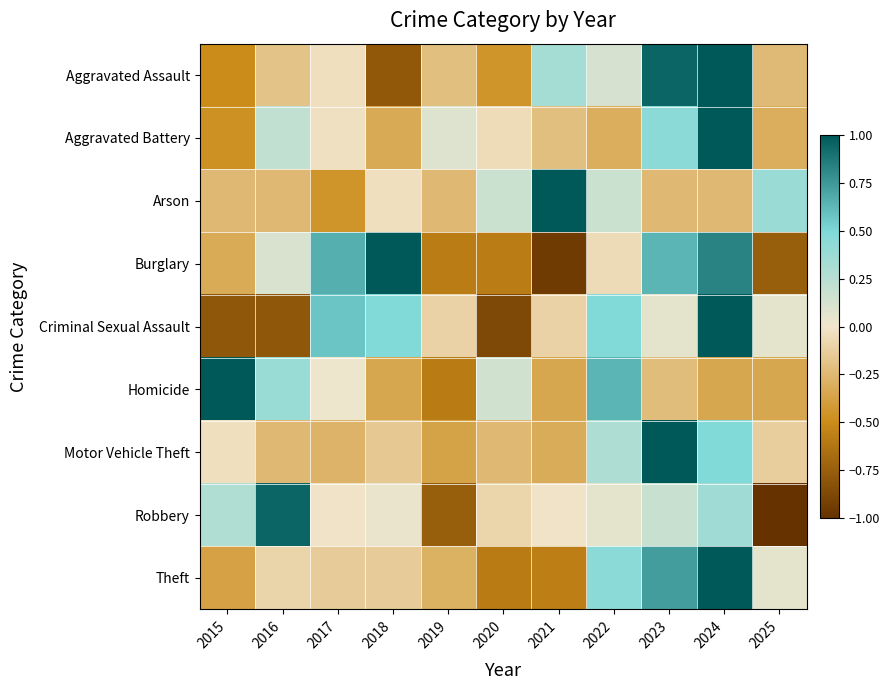

What is the total value across all series at 2022?

1.8